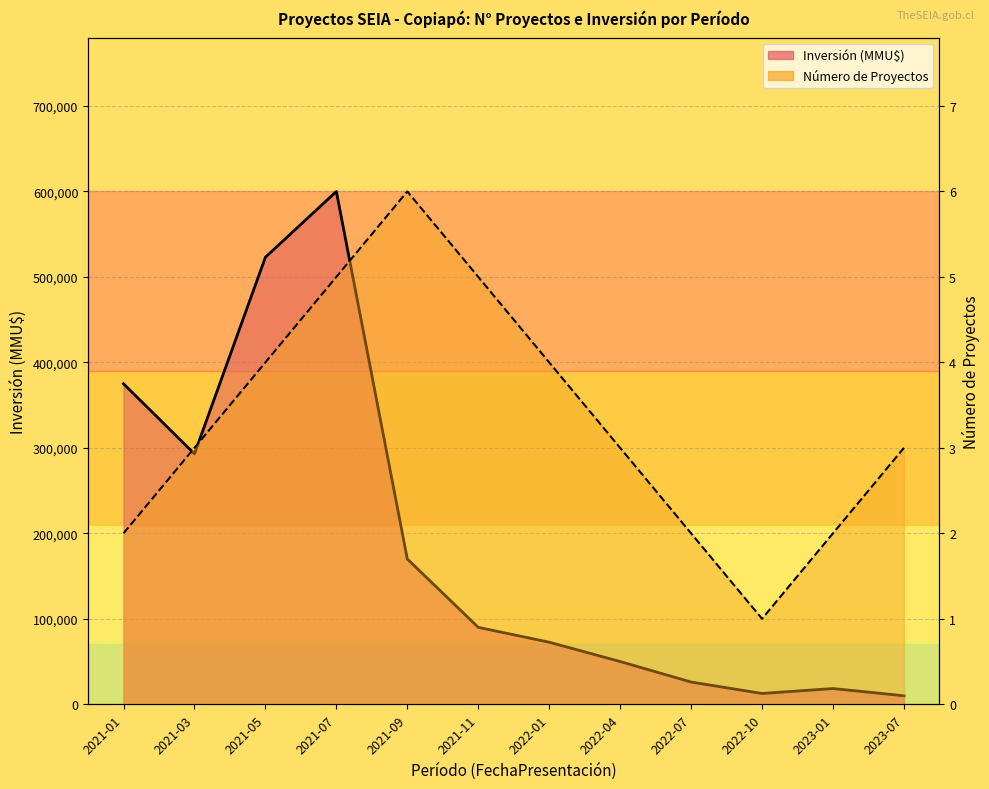

In Número de Proyectos, how many points are lower than both neighbors (excluding endpoints)?

1